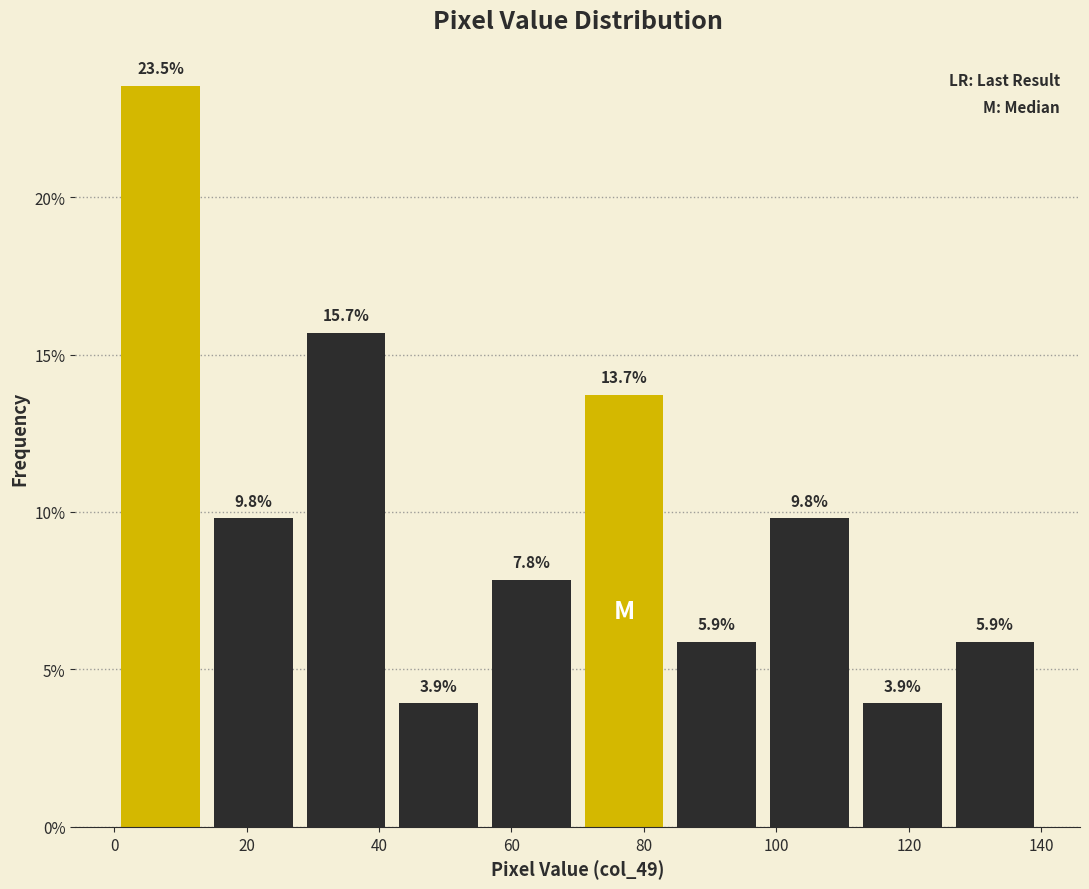

Reading left to right, list every bar in this chart as the range it spans on the x-axis followed by its height.

0 to 14: 23.5
14 to 28: 9.8
28 to 42: 15.7
42 to 56: 3.9
56 to 70: 7.8
70 to 84: 13.7
84 to 98: 5.9
98 to 112: 9.8
112 to 126: 3.9
126 to 140: 5.9